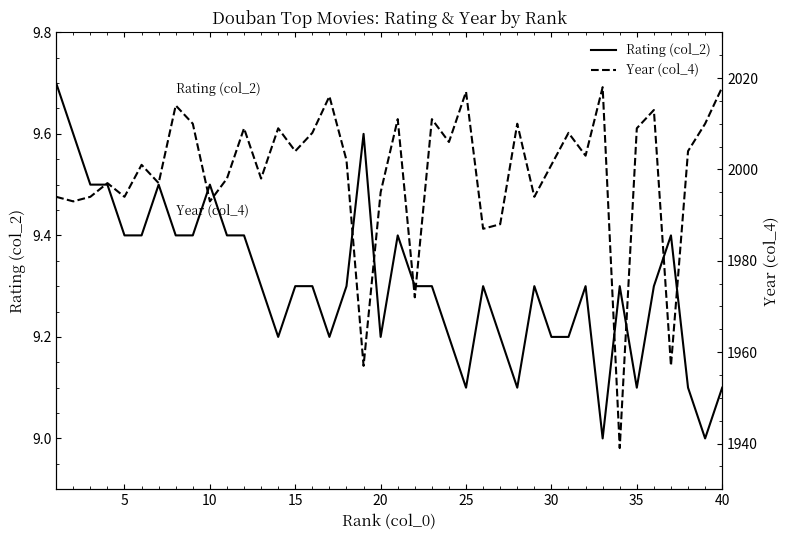

What is the lowest value of the Rating (col_2) series?

9.0